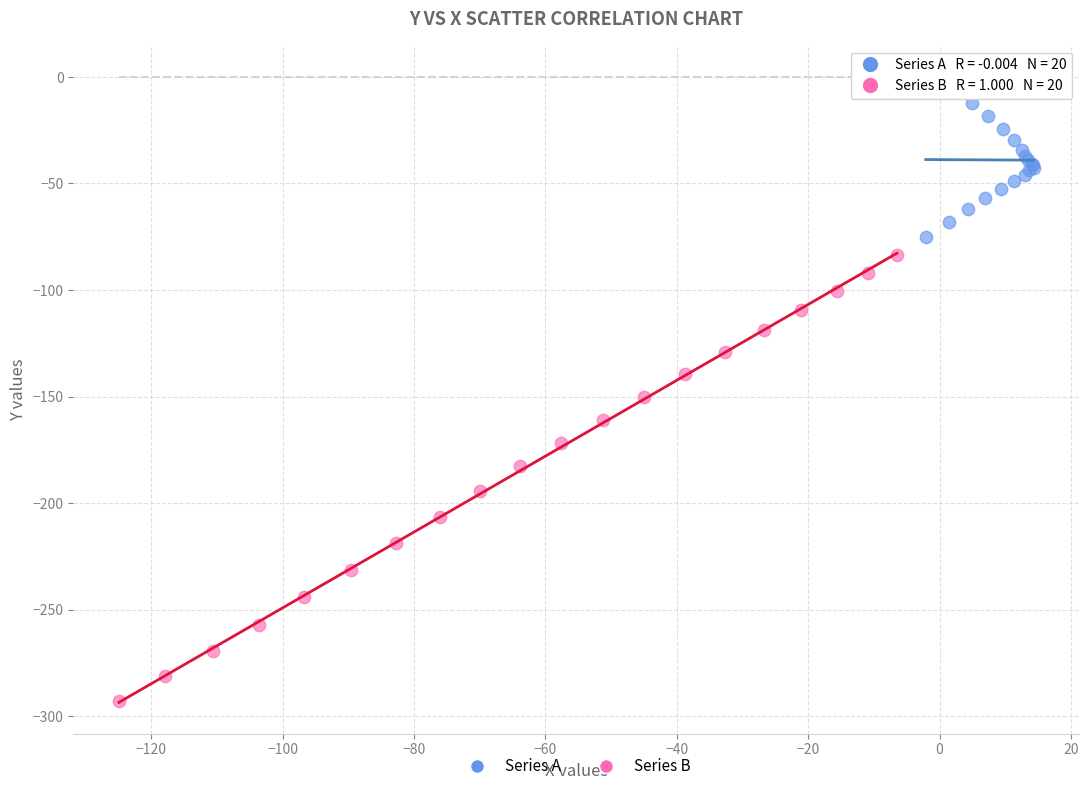

Which series has the largest Y range (max minus min)?

Series B